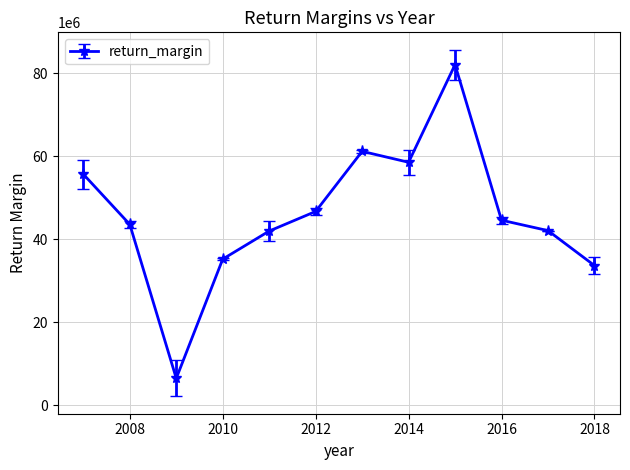

What is the greatest value displayed?

82110716.1